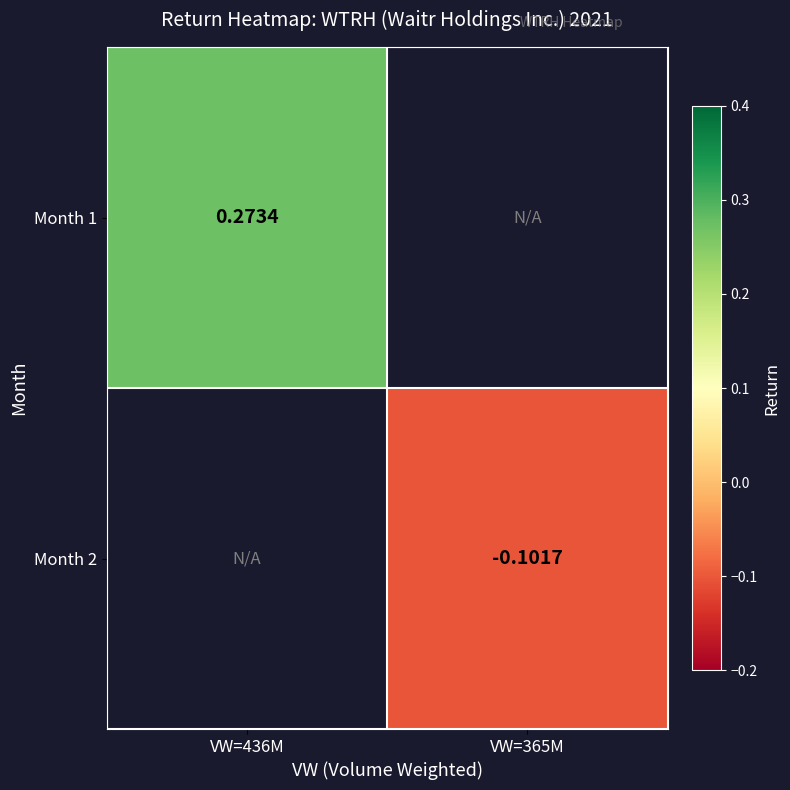

How many categories are shown in the chart?

2